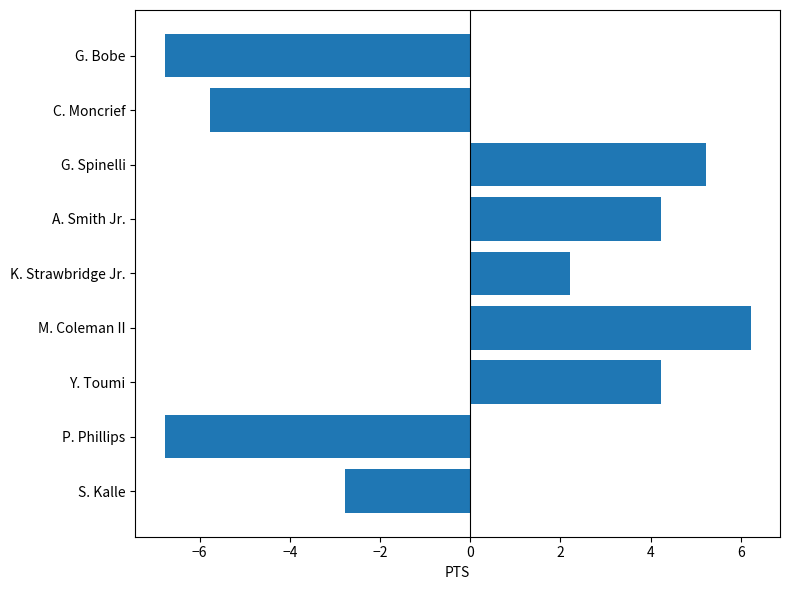

Reading bottom to top, extract all data points from this chart.

S. Kalle=-2.8	P. Phillips=-6.8	Y. Toumi=4.2	M. Coleman II=6.2	K. Strawbridge Jr.=2.2	A. Smith Jr.=4.2	G. Spinelli=5.2	C. Moncrief=-5.8	G. Bobe=-6.8